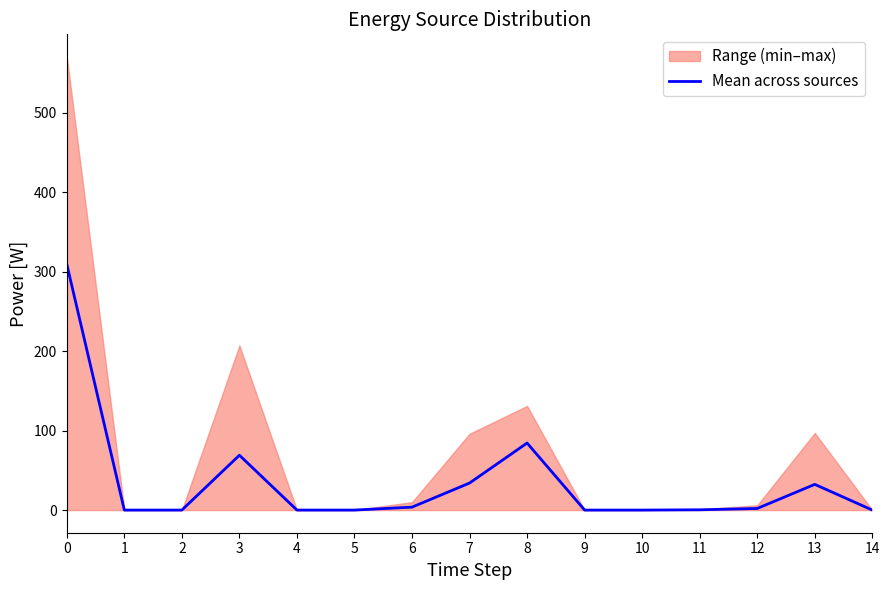

How many points are higher than both their immediate neighbors (excluding endpoints)?

3